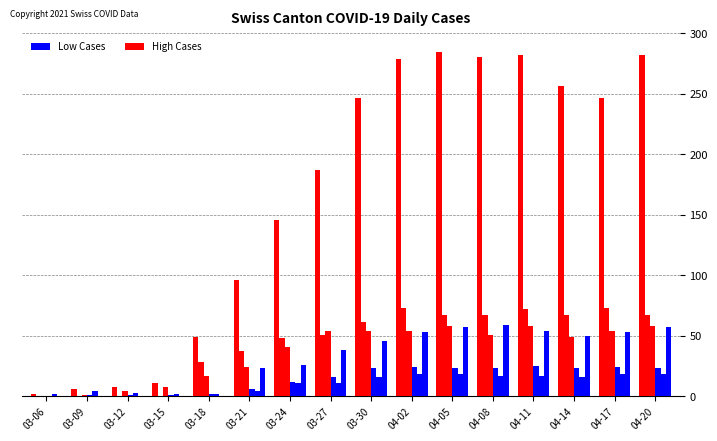

Reading right to left, extract all data points from this chart.

CH High: 04-20=282	04-17=246	04-14=256	04-11=282	04-08=280	04-05=284	04-02=279	03-30=246	03-27=187	03-24=146	03-21=96	03-18=49	03-15=11	03-12=8	03-09=6	03-06=2
TI High: 04-20=67	04-17=73	04-14=67	04-11=72	04-08=67	04-05=67	04-02=73	03-30=61	03-27=51	03-24=48	03-21=37	03-18=28	03-15=0	03-12=0	03-09=0	03-06=0
GE High: 04-20=58	04-17=54	04-14=49	04-11=58	04-08=51	04-05=58	04-02=54	03-30=54	03-27=54	03-24=41	03-21=24	03-18=17	03-15=8	03-12=4	03-09=1	03-06=0
VS Low: 04-20=23	04-17=24	04-14=23	04-11=25	04-08=23	04-05=23	04-02=24	03-30=23	03-27=16	03-24=12	03-21=6	03-18=2	03-15=1	03-12=1	03-09=1	03-06=0
BL Low: 04-20=18	04-17=18	04-14=16	04-11=17	04-08=17	04-05=18	04-02=18	03-30=16	03-27=11	03-24=11	03-21=4	03-18=2	03-15=2	03-12=3	03-09=4	03-06=2
ZH Low: 04-20=57	04-17=53	04-14=50	04-11=54	04-08=59	04-05=57	04-02=53	03-30=46	03-27=38	03-24=26	03-21=23	03-18=0	03-15=0	03-12=0	03-09=0	03-06=0